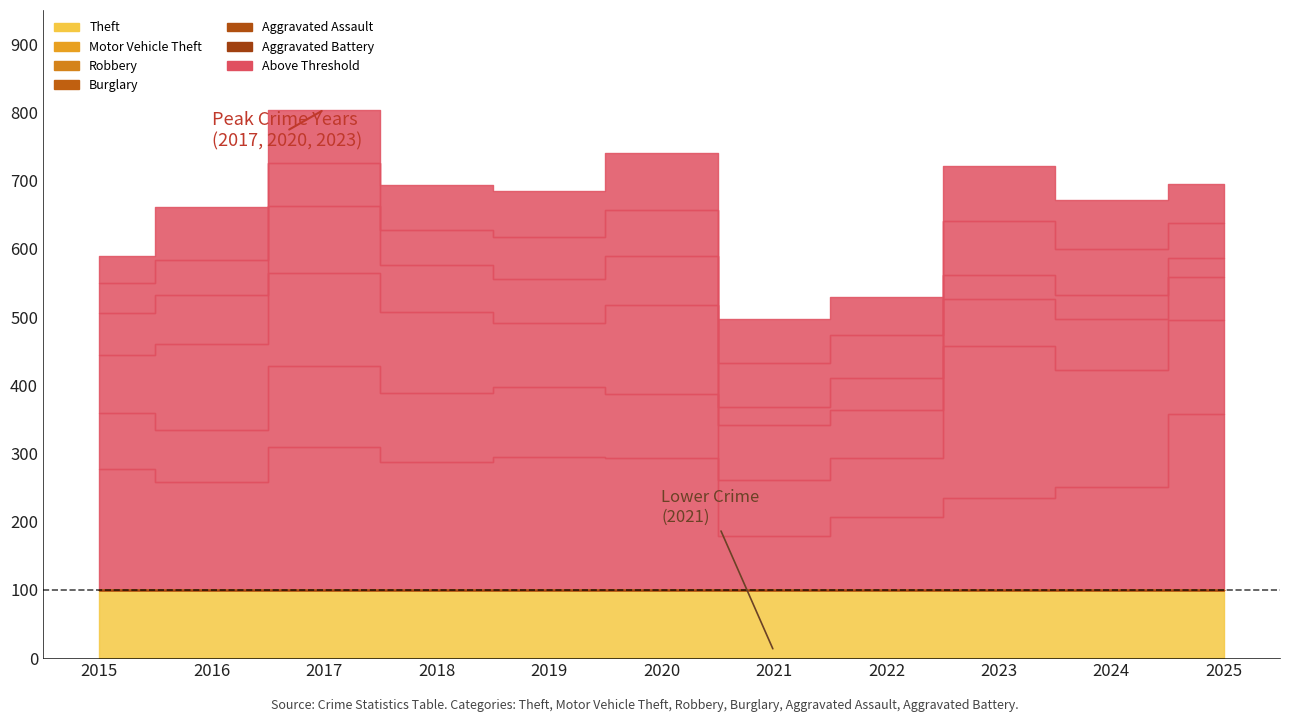

How many lines are shown in the chart?

6